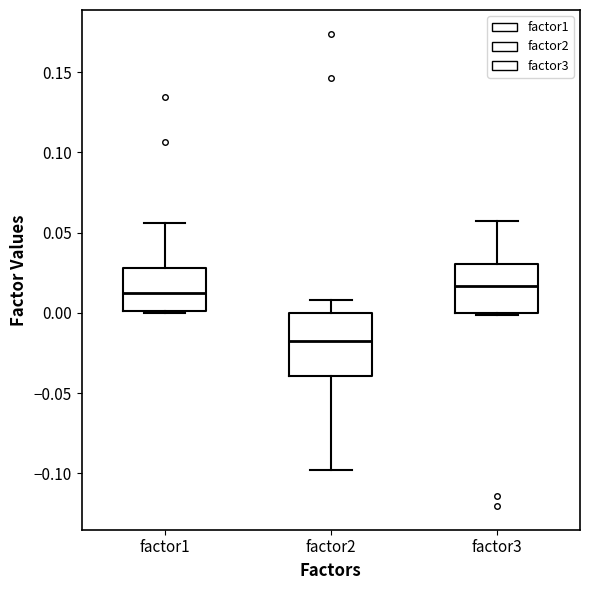

Where is the upper edge of the box for factor2 on the y-axis? The values are not printed on the chart, so give them approximately, as read against the axis.

0.000